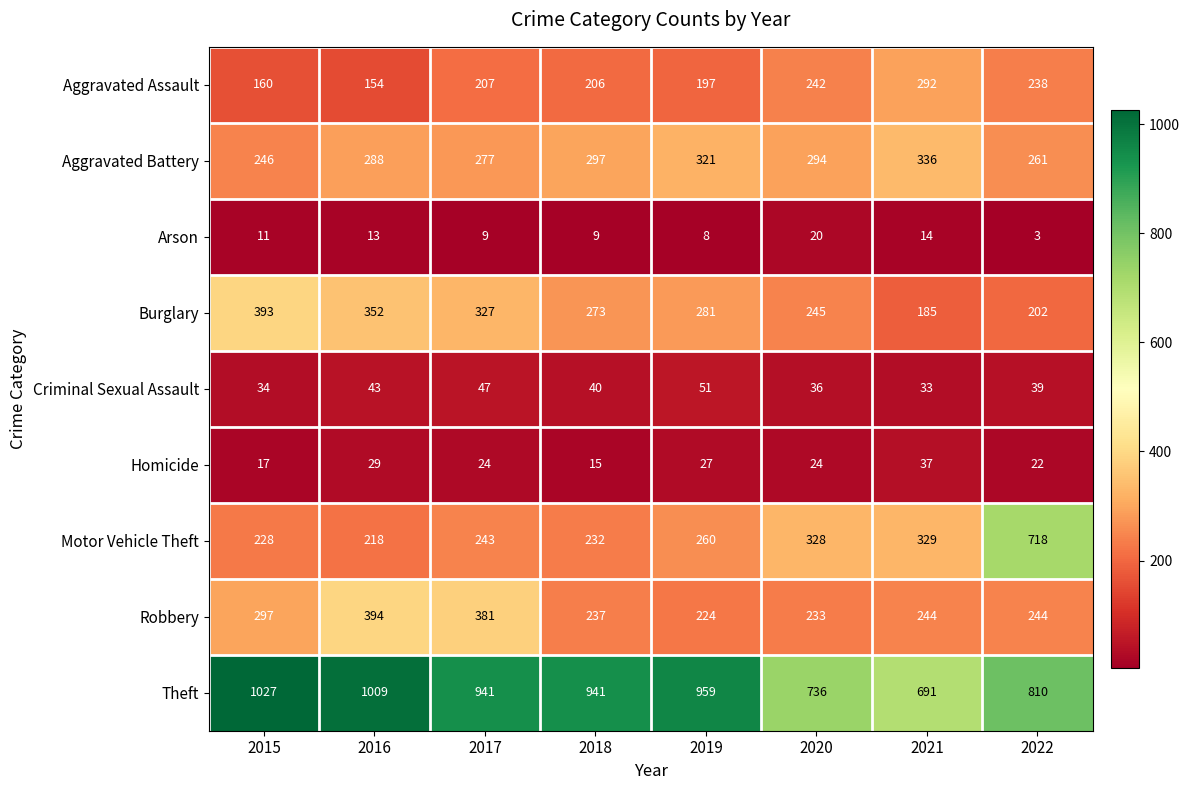

What is the minimum value shown in the chart?

3